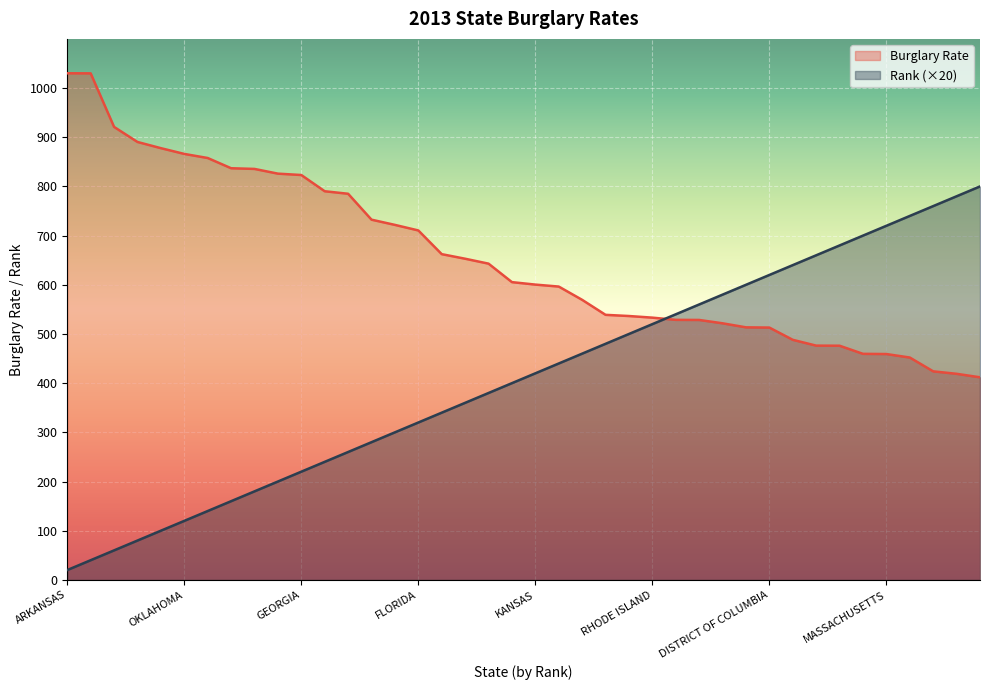

At how many categories does at least one series exceed 546?

36